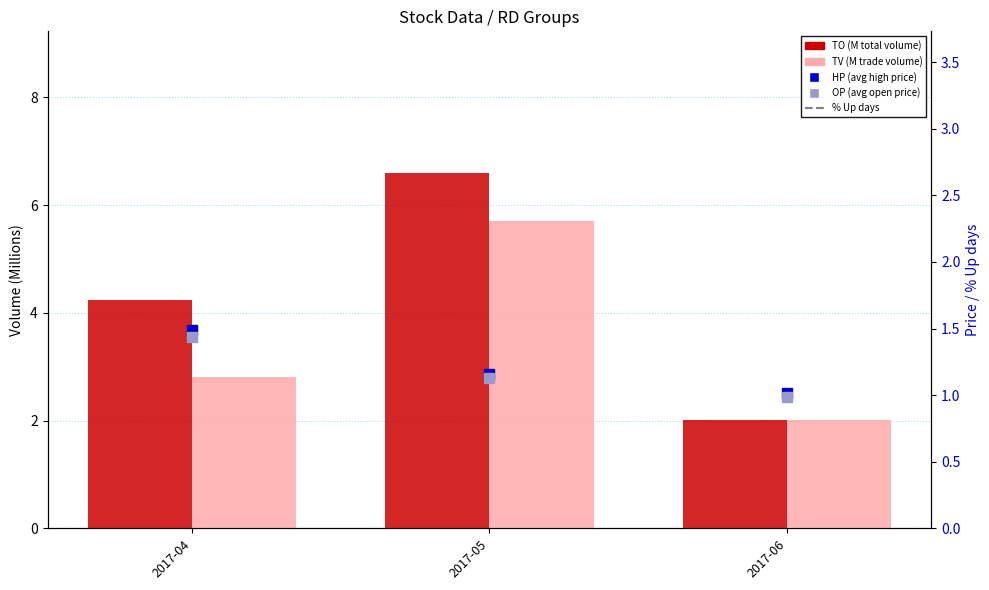

At 2017-05, list the series in order from largest to smallest.

% Up days, TO (M), TV (M), HP (avg), OP (avg)